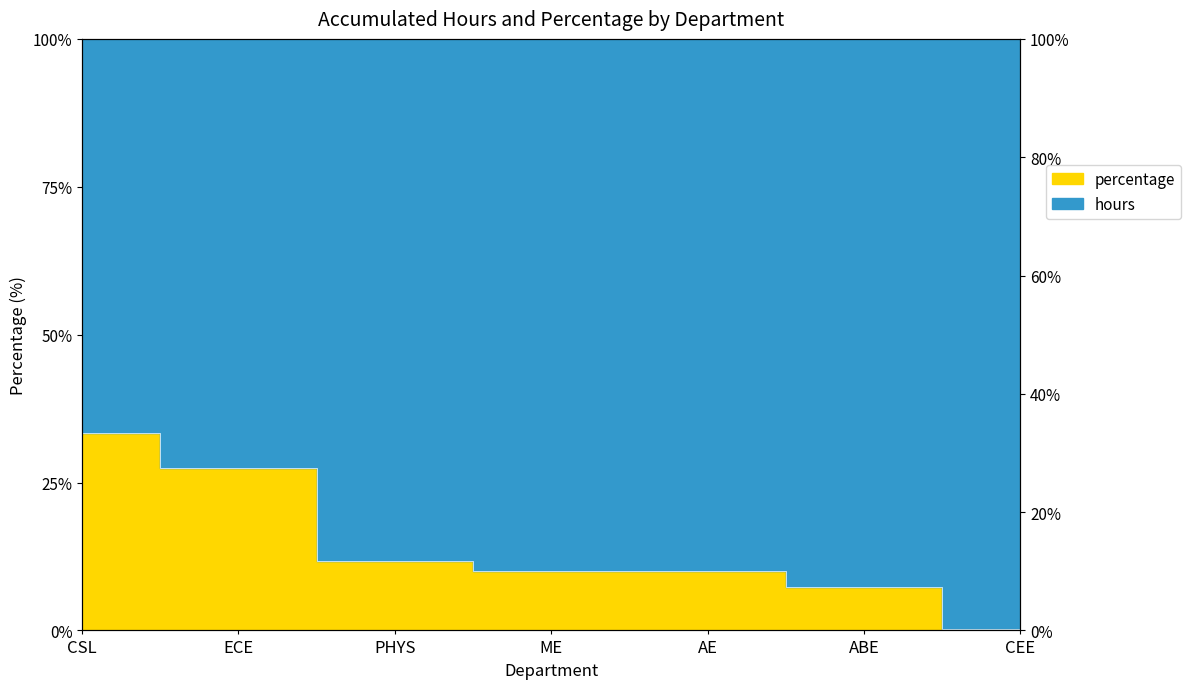

True or false: the data shows 33.3 at CSL.

True